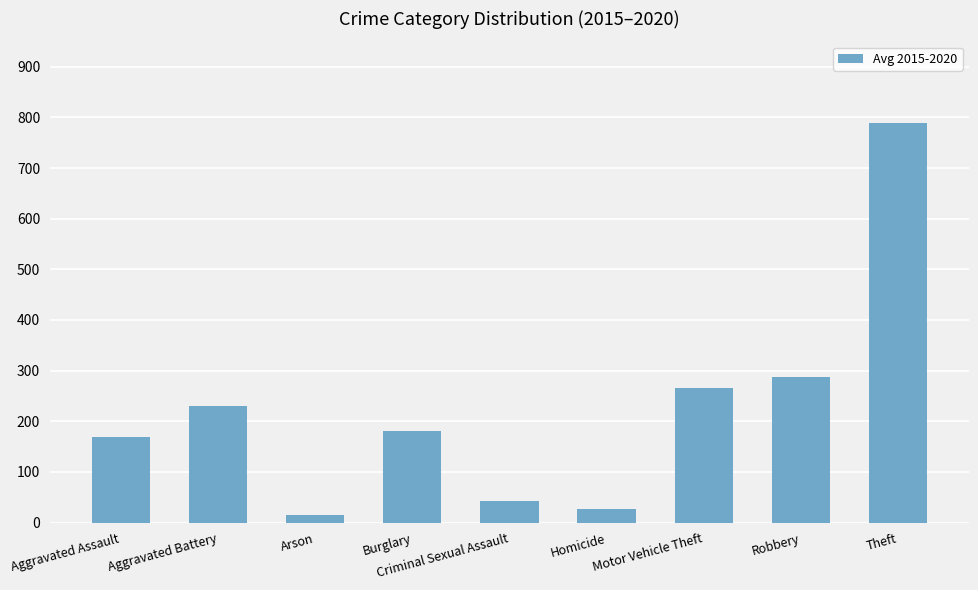

Which category has the highest value across all series?

Theft